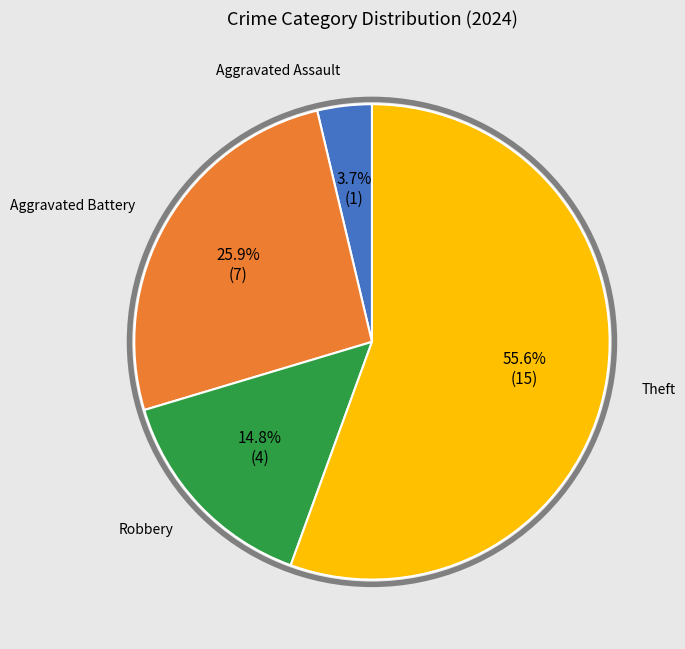

Is there any slice that represents more than half of the pie?

Yes